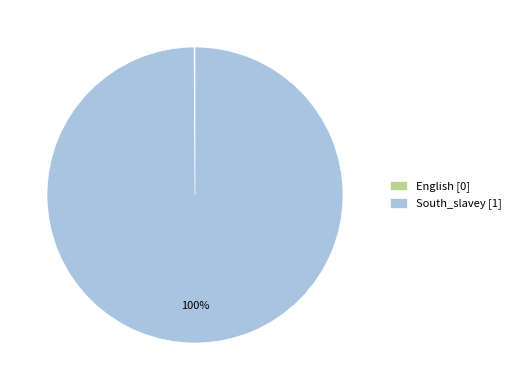

Does South_slavey [1] account for over 50% of the chart?

Yes